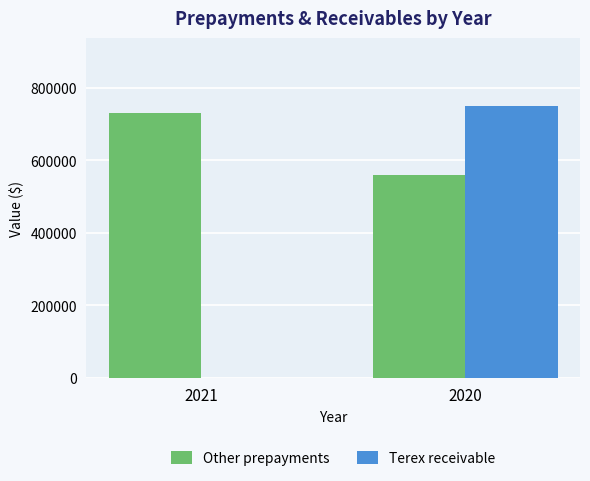

Between 2021 and 2020, which series saw the biggest shift?

Terex receivable